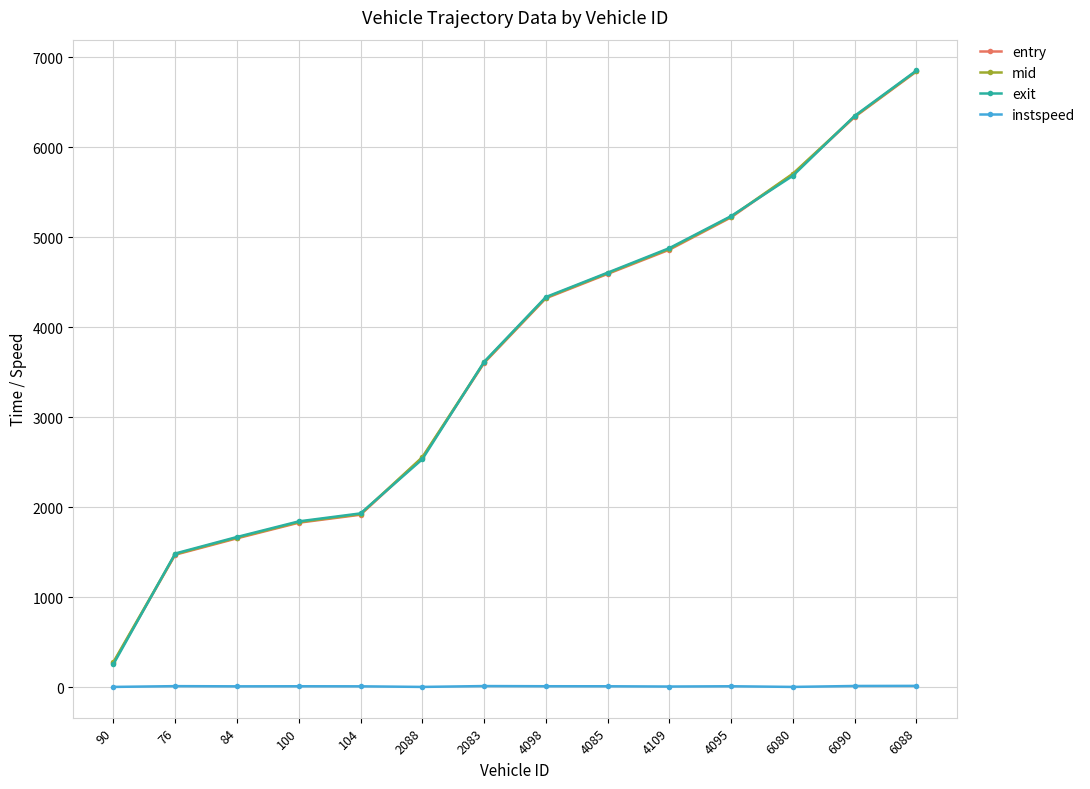

Between 84 and 6090, which series saw the biggest shift?

entry